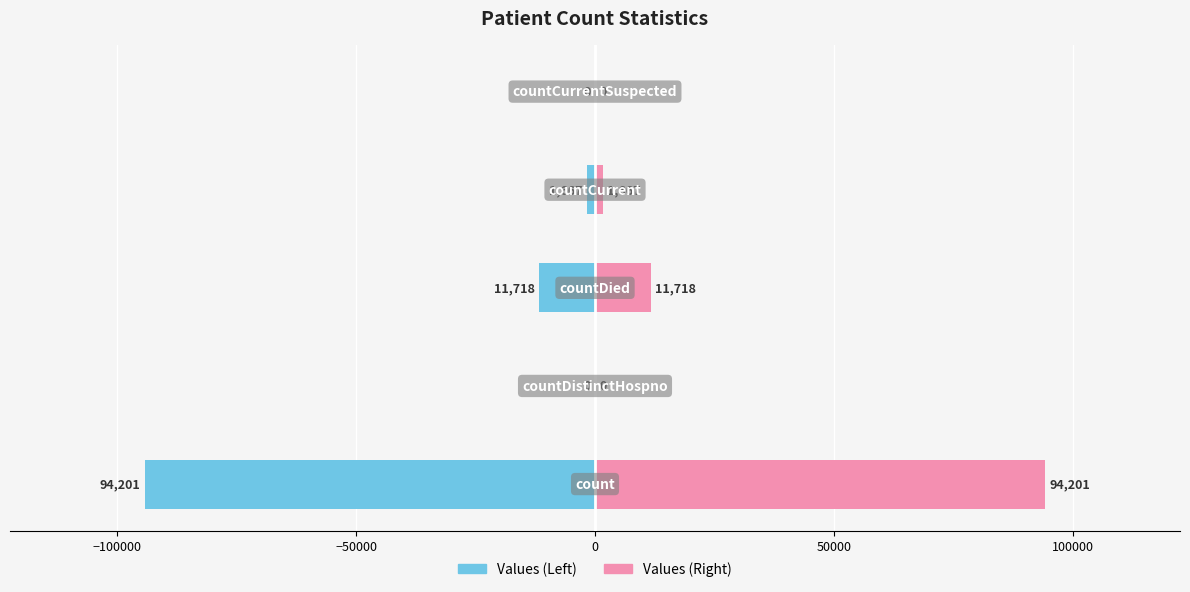

Reading right to left, list all the values displayed in this chart.

Values (Left): 50000=0	0=-1667	−50000=-11718	−100000=0	−150000=-94201
Values (Right): 50000=0	0=1667	−50000=11718	−100000=0	−150000=94201